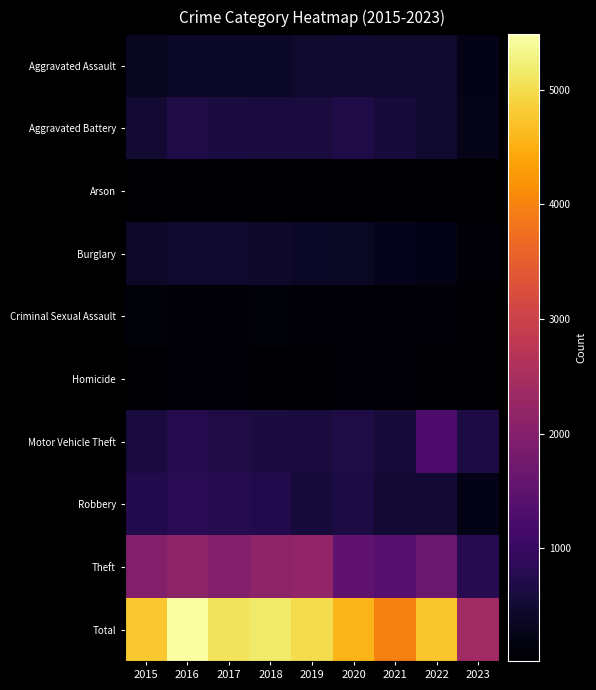

Rank the series at 2019 from highest to lowest value.

Total, Theft, Motor Vehicle Theft, Aggravated Battery, Robbery, Aggravated Assault, Burglary, Criminal Sexual Assault, Homicide, Arson